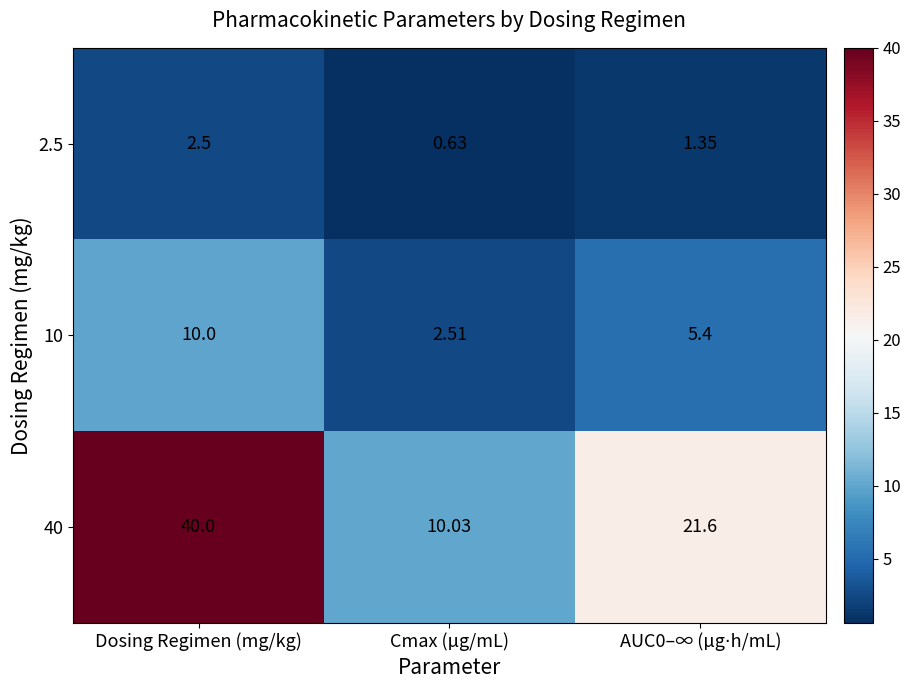

Is the value of 40 at Cmax (µg/mL) greater than the value of 10 at Cmax (µg/mL)?

Yes